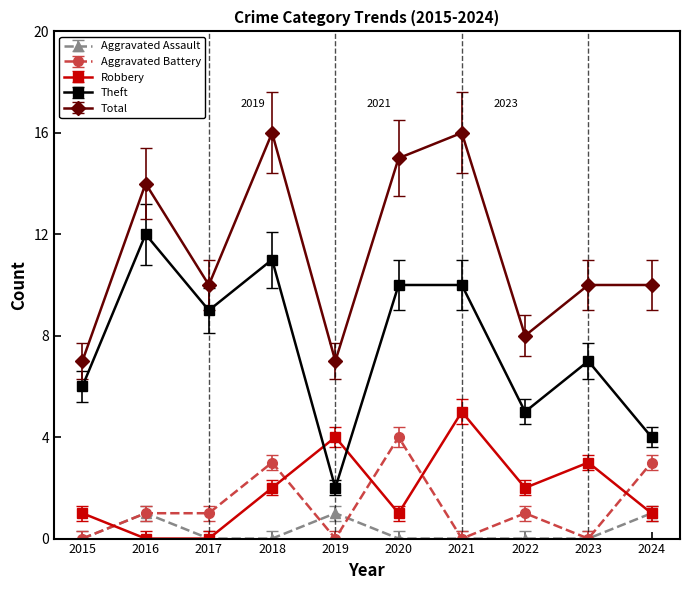

What is the total value across all series at 2015?

14